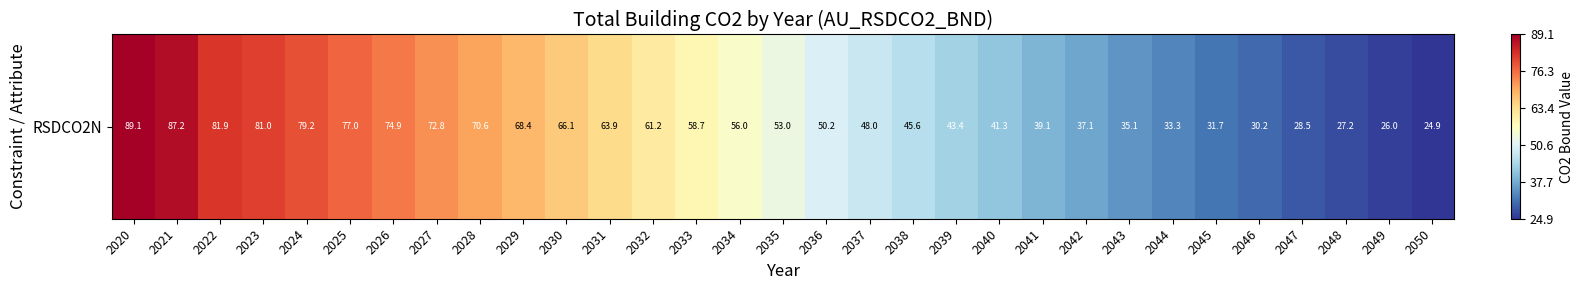

What is the change in value from 2021 to 2031?

-23.3